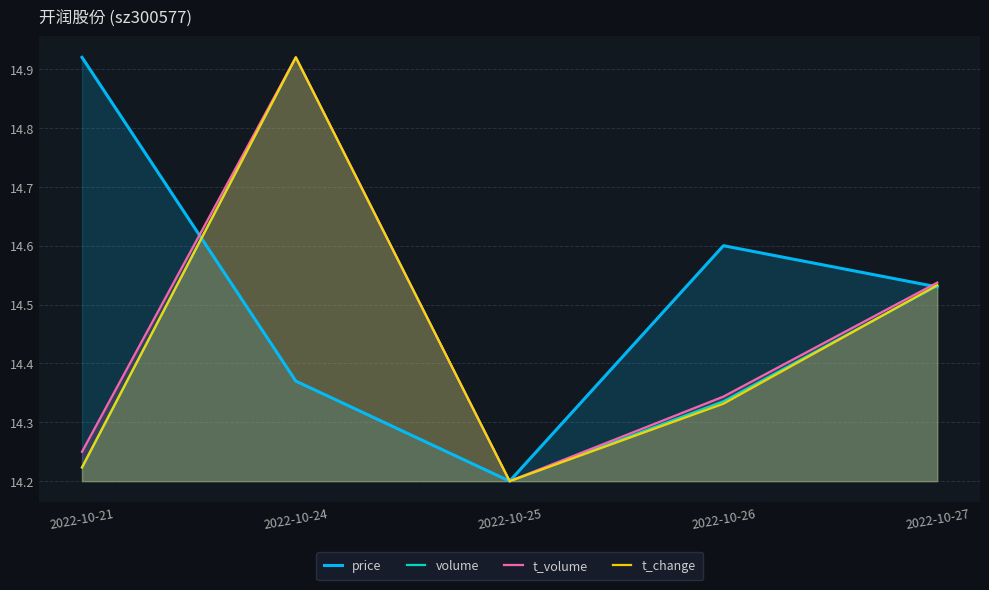

What is the sum of the volume values at 2022-10-24 and 2022-10-21?

29.1